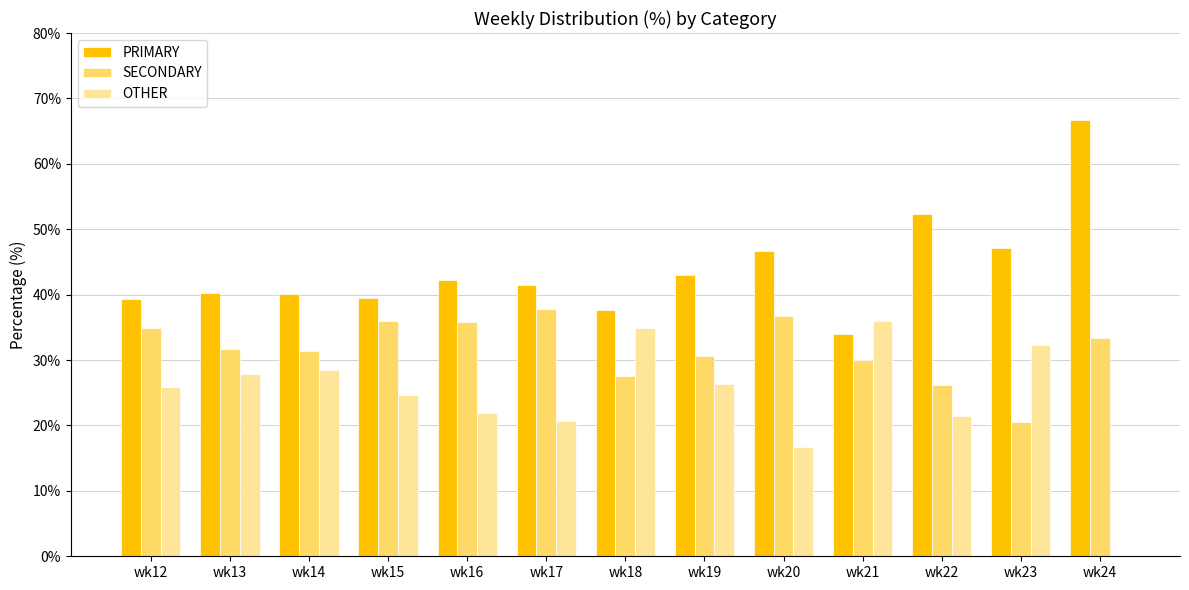

The PRIMARY series shows 52.5 at wk21. True or false?

False